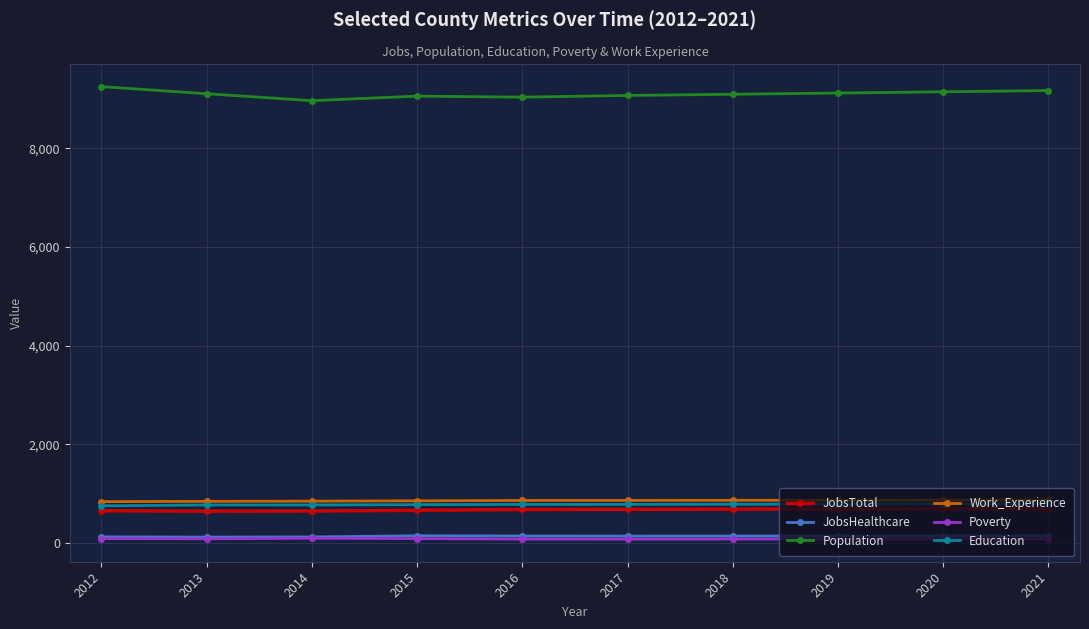

True or false: Population has a value of 15008 at 2016.

False